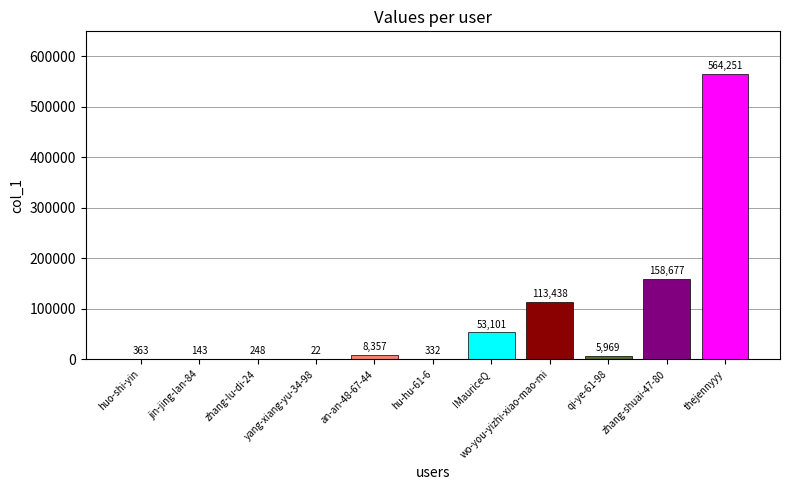

Between IMauriceQ and zhang-shuai-47-80, which is larger?

zhang-shuai-47-80